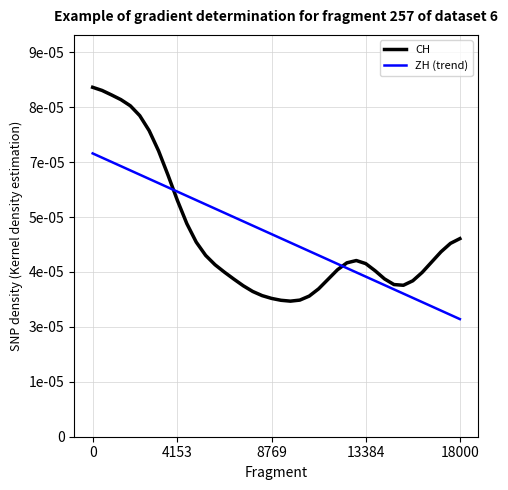

Which series has the widest spread of values?

CH